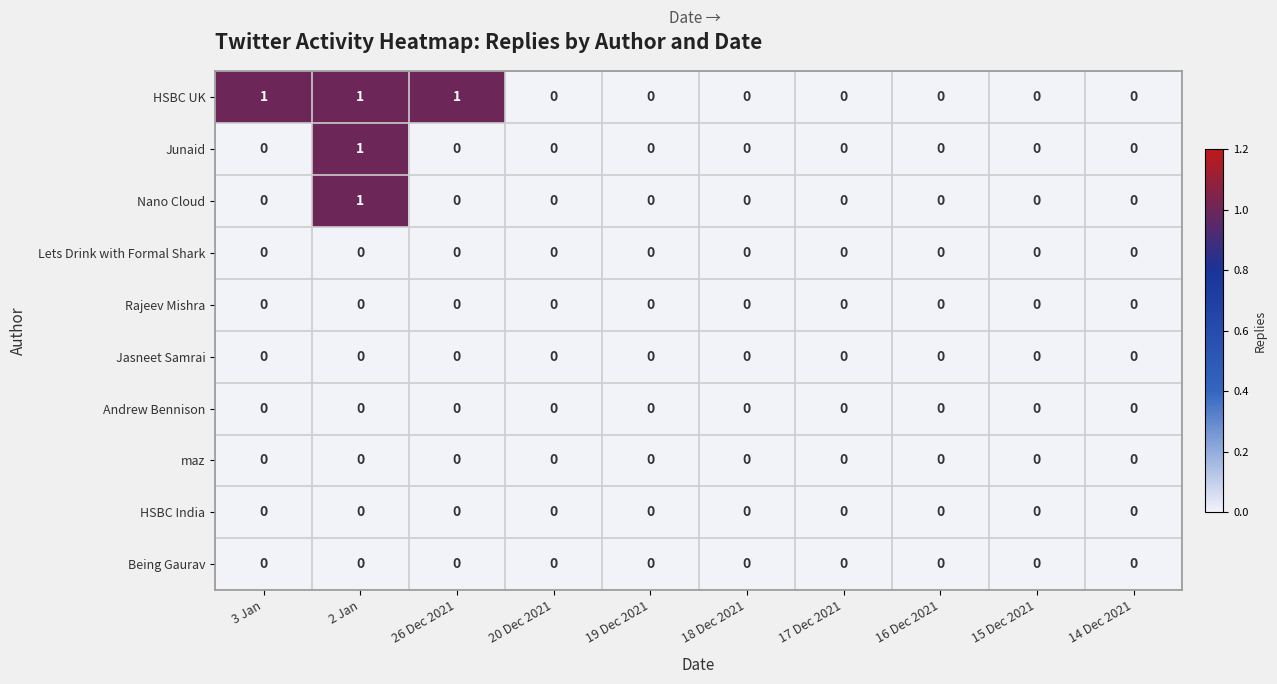

The value of Being Gaurav at 20 Dec 2021 is 0. True or false?

True